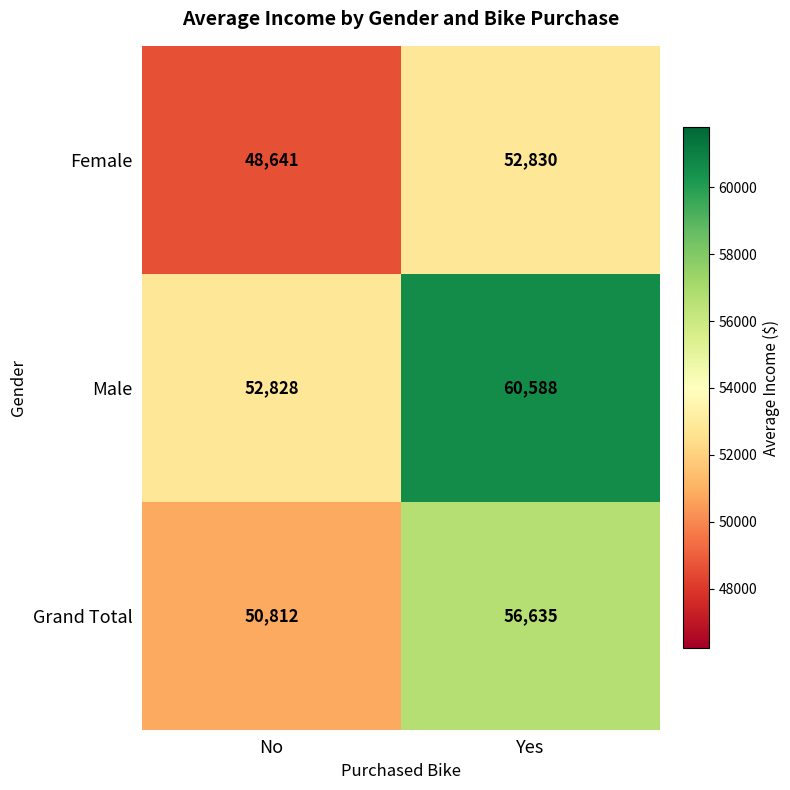

Reading left to right, list all the values displayed in this chart.

Female: 48641	52830
Male: 52828	60588
Grand Total: 50812	56635